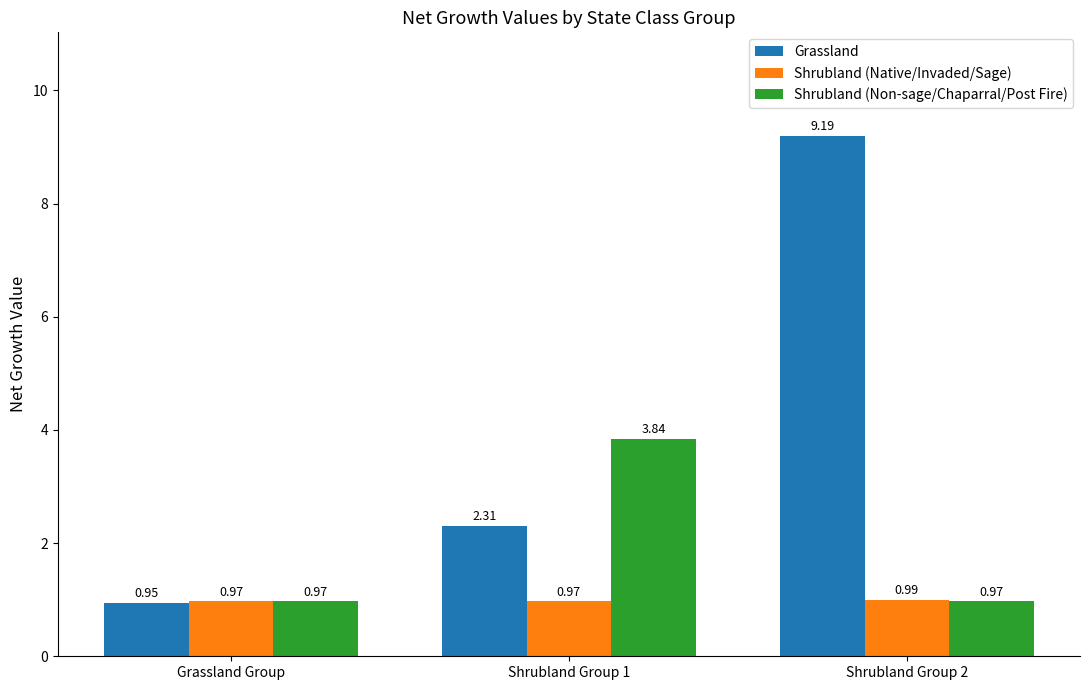

Which series has the largest range (max minus min)?

Grassland